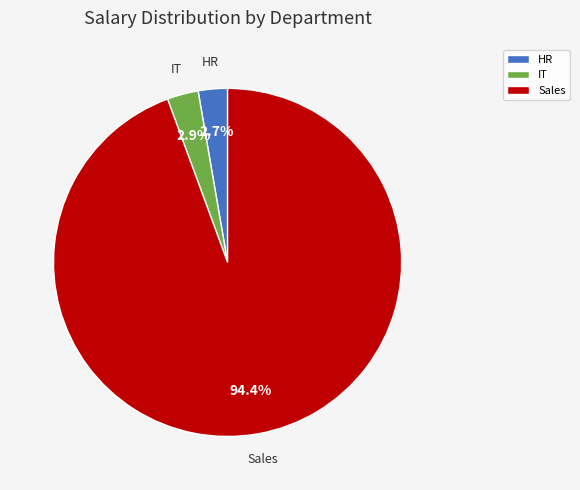

Does any single category account for the majority?

Yes